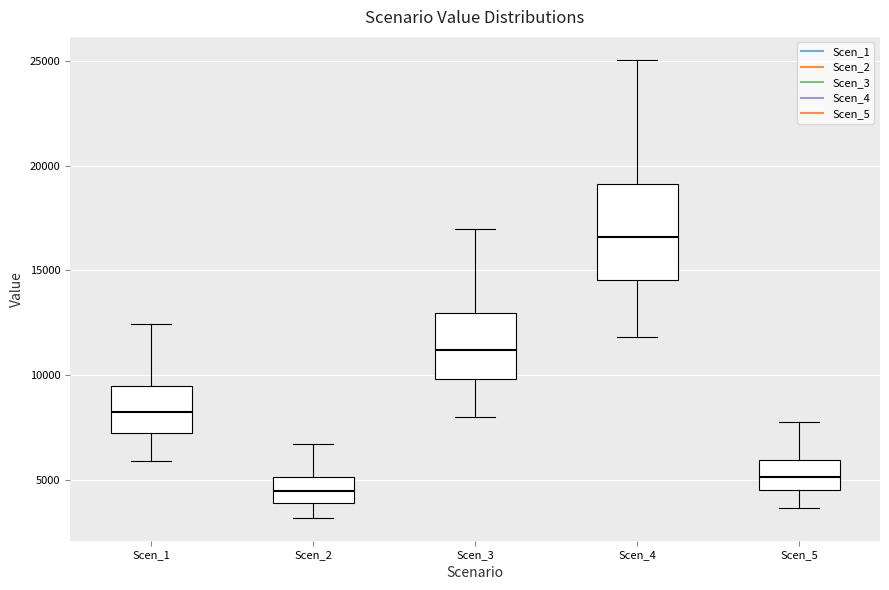

Where does the upper whisker of the box for Scen_2 end on the y-axis? The values are not printed on the chart, so give them approximately, as read against the axis.

6500